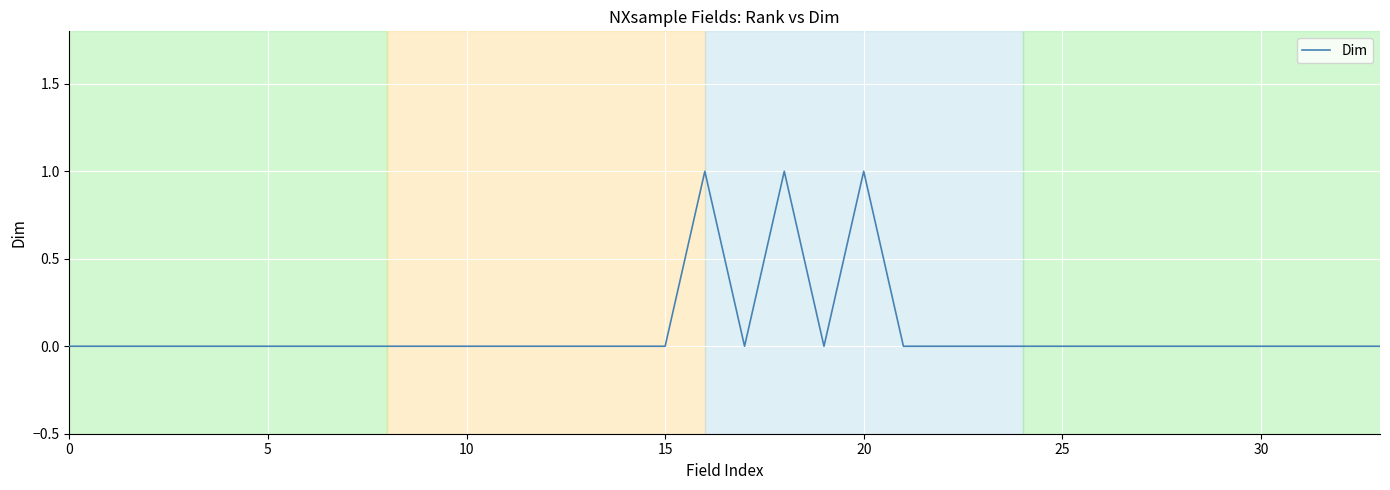

The chart shows a value of -1 at 5. True or false?

False